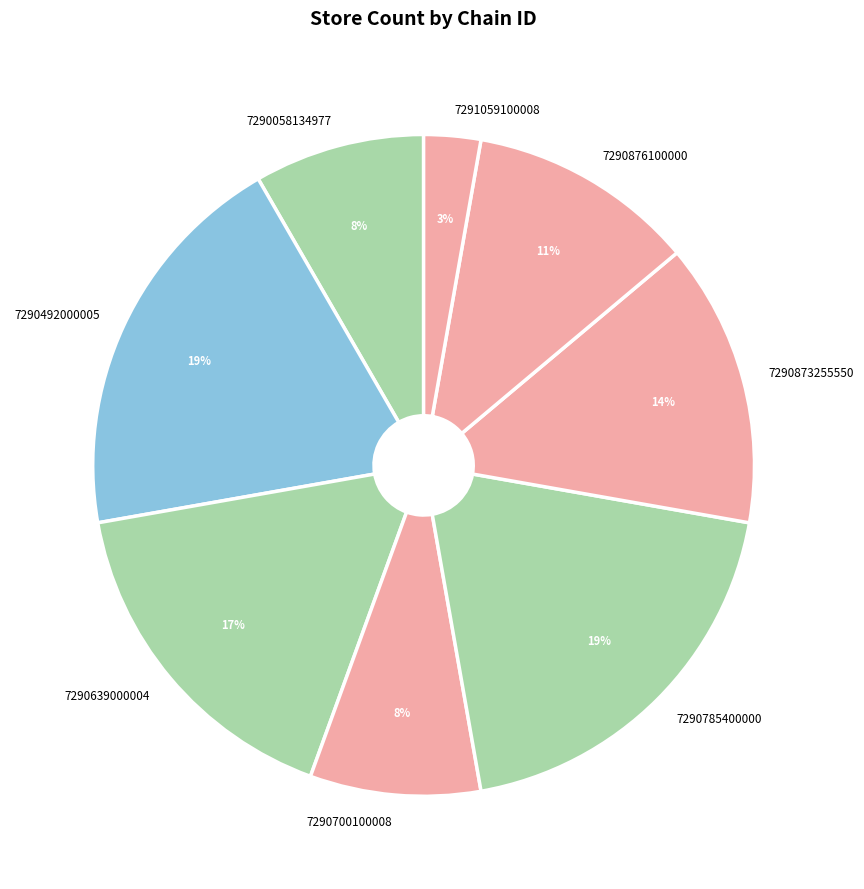

Between 7290876100000 and 7290058134977, which is larger?

7290876100000